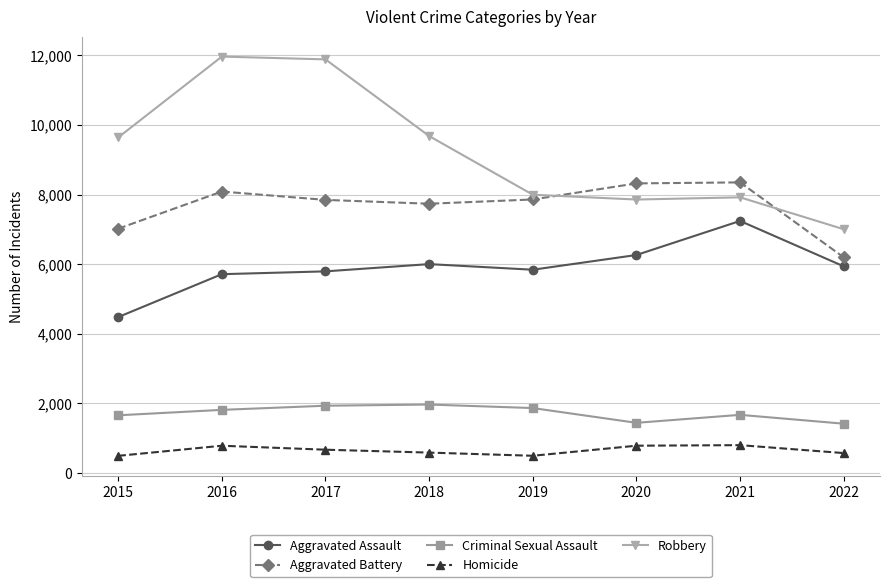

True or false: Aggravated Assault has more than 0 interior local peaks.

True